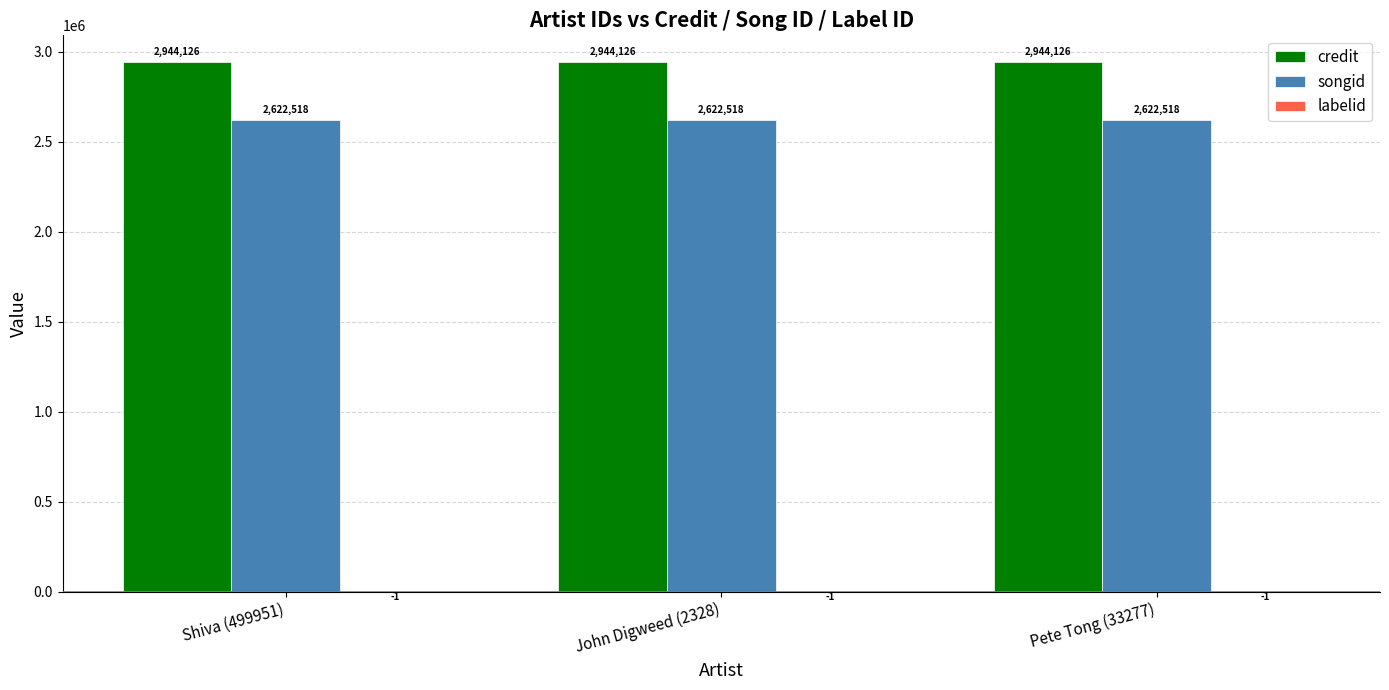

Does the chart contain stacked bars?

No